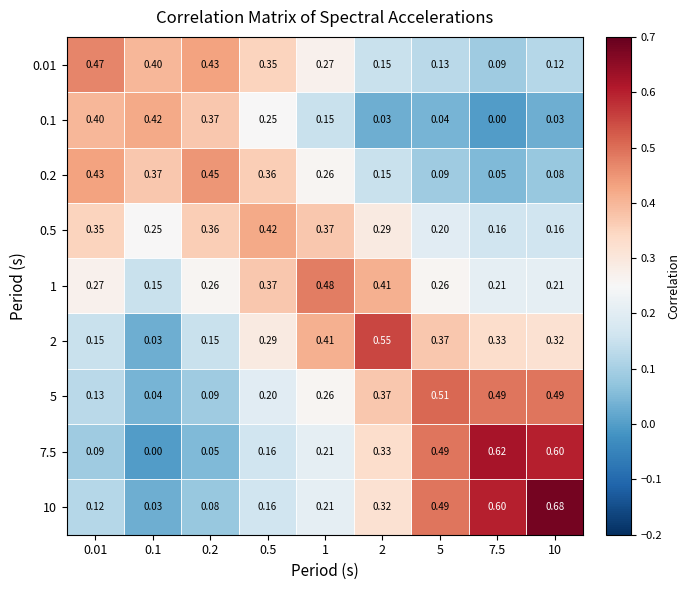

Is the value of 5 at 10 greater than the value of 7.5 at 0.01?

Yes